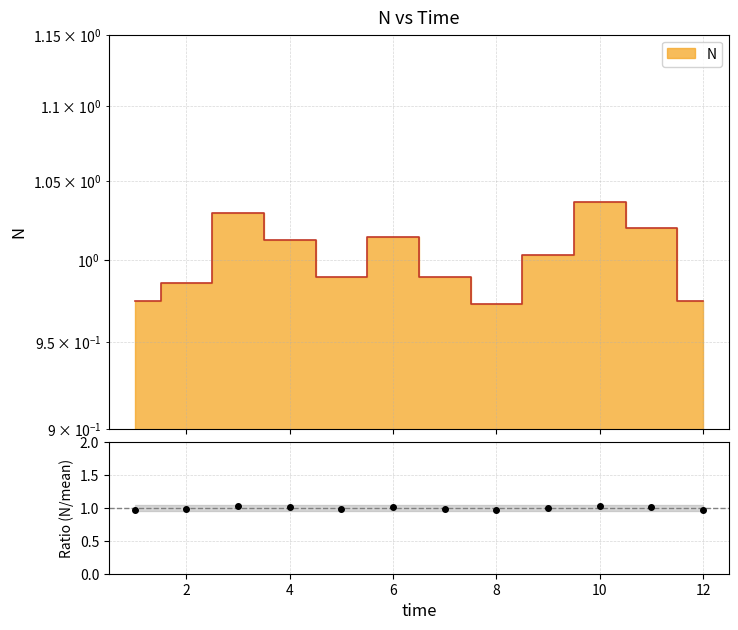

How many lines are shown in the chart?

1